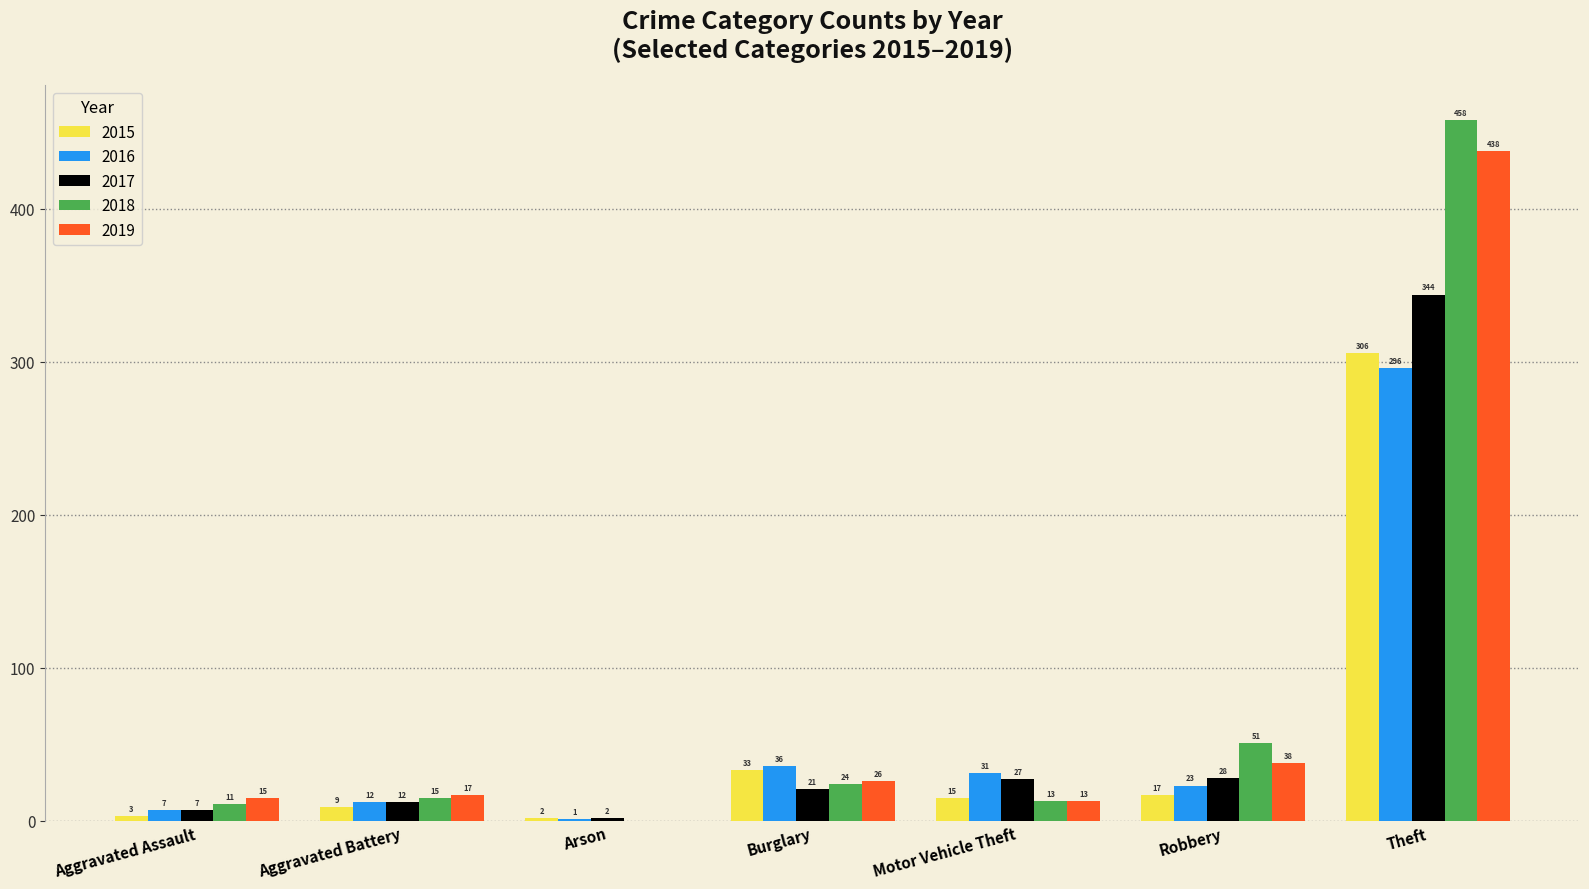

Which series changed the most between Arson and Burglary?

2016